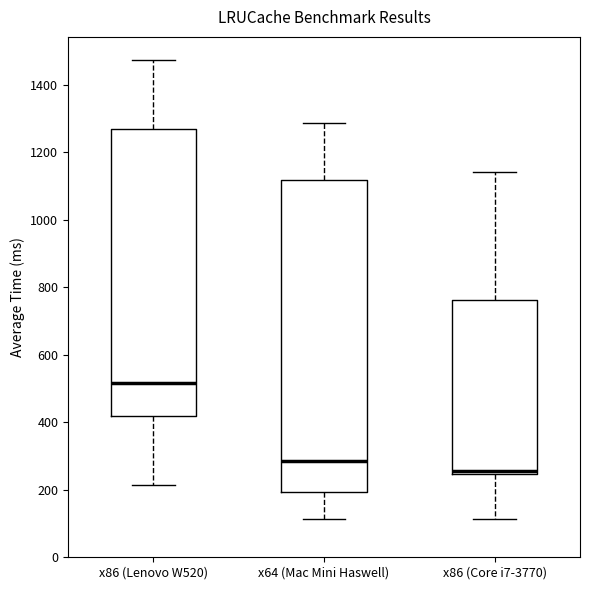

Reading left to right, read every box against the y-axis: the position of its median line, the range the box covers, and the ends of its whiskers. The values are not printed on the chart, so give them approximately, as read against the axis.

x86 (Lenovo W520): median 520, box 420 to 1260, whiskers 220 to 1480
x64 (Mac Mini Haswell): median 280, box 200 to 1120, whiskers 120 to 1280
x86 (Core i7-3770): median 260, box 240 to 760, whiskers 120 to 1140